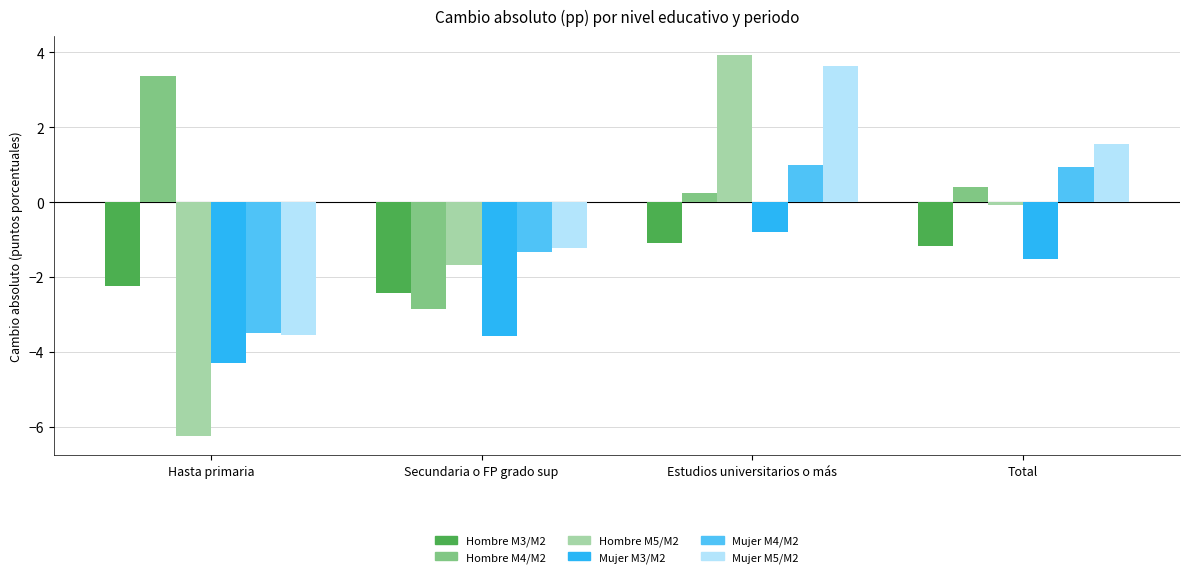

What is the total value across all series at Estudios universitarios o más?

6.9